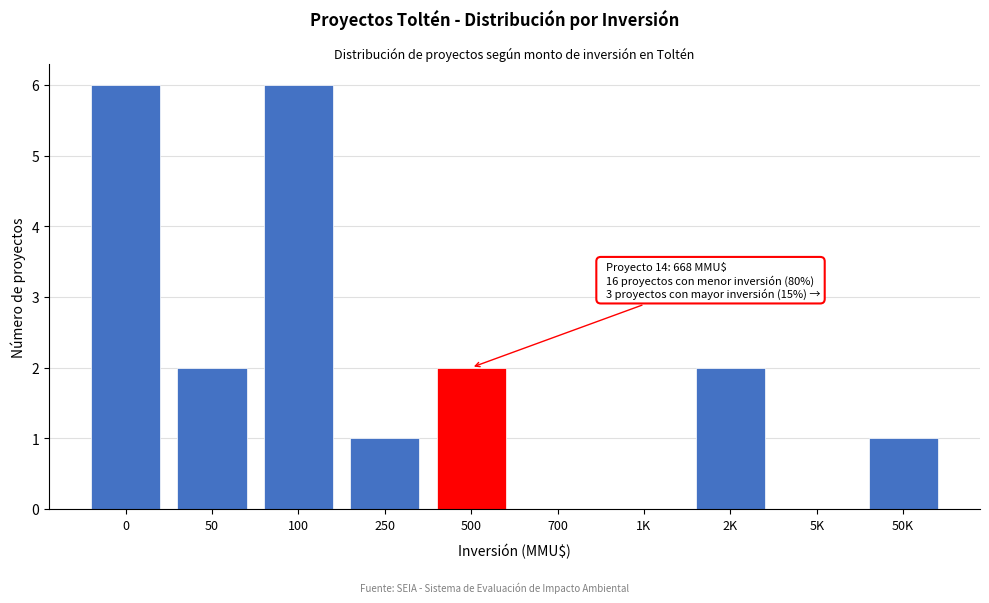

Reading right to left, list all the values displayed in this chart.

50K=1	5K=0	2K=2	1K=0	700=0	500=2	250=1	100=6	50=2	0=6